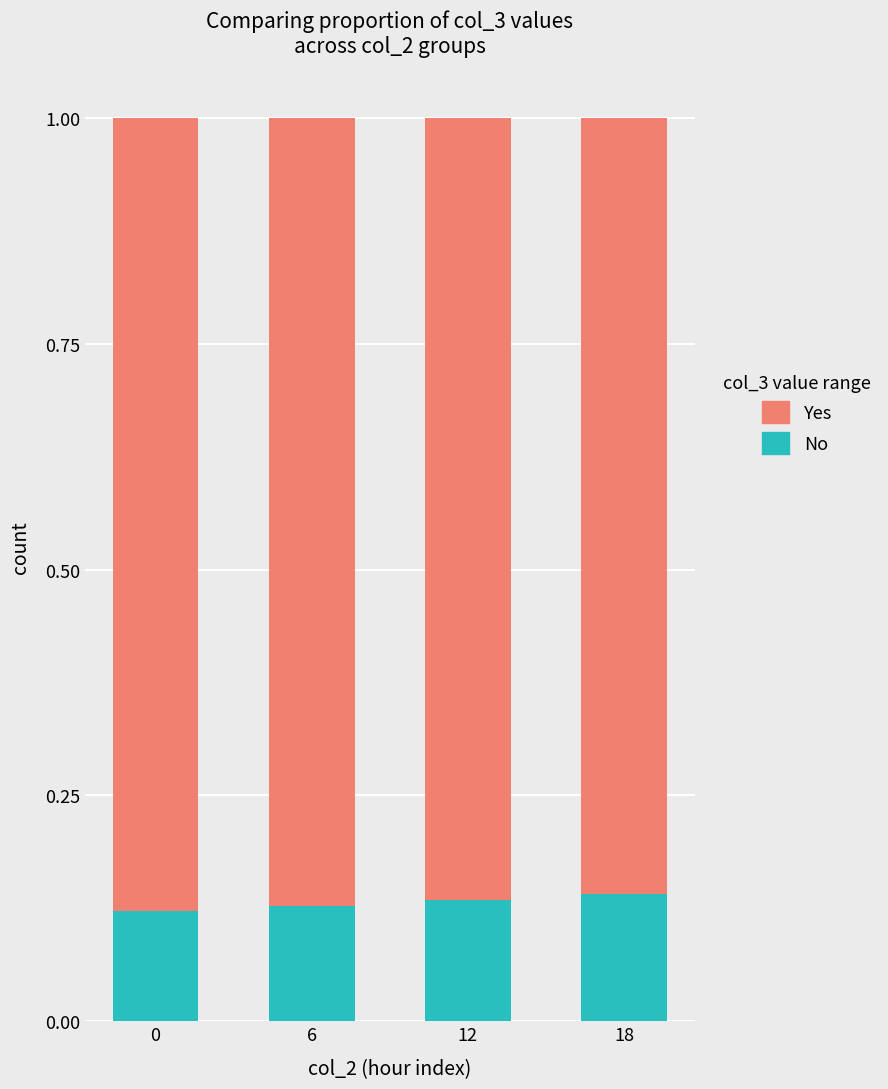

Is it true that No equals 0.2 at 12?

False